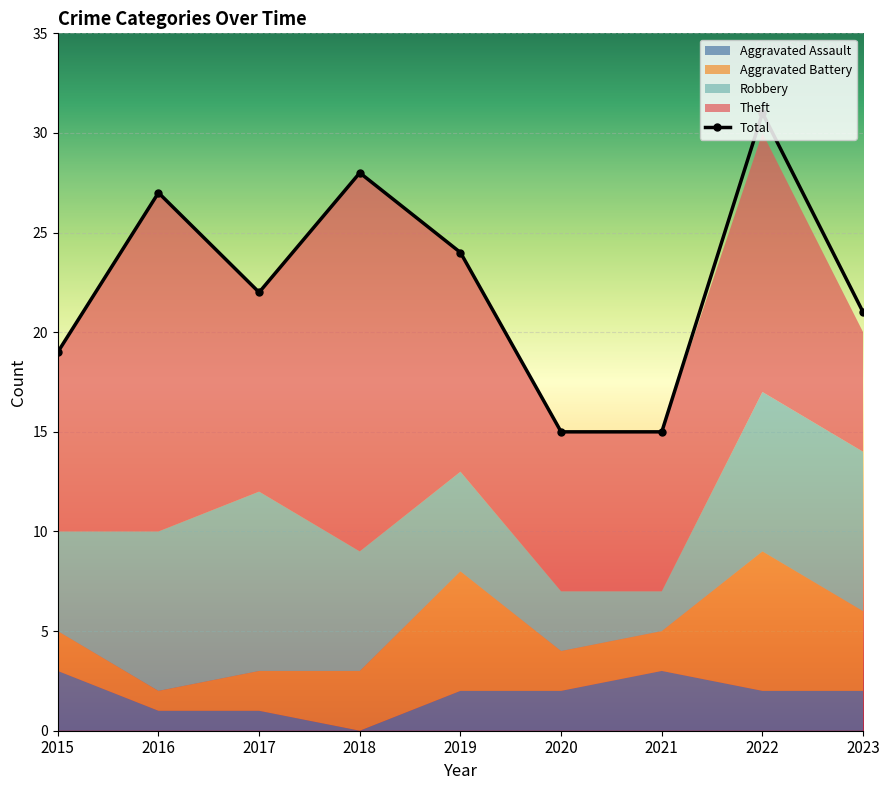

True or false: Robbery has more than 2 interior local peaks.

False